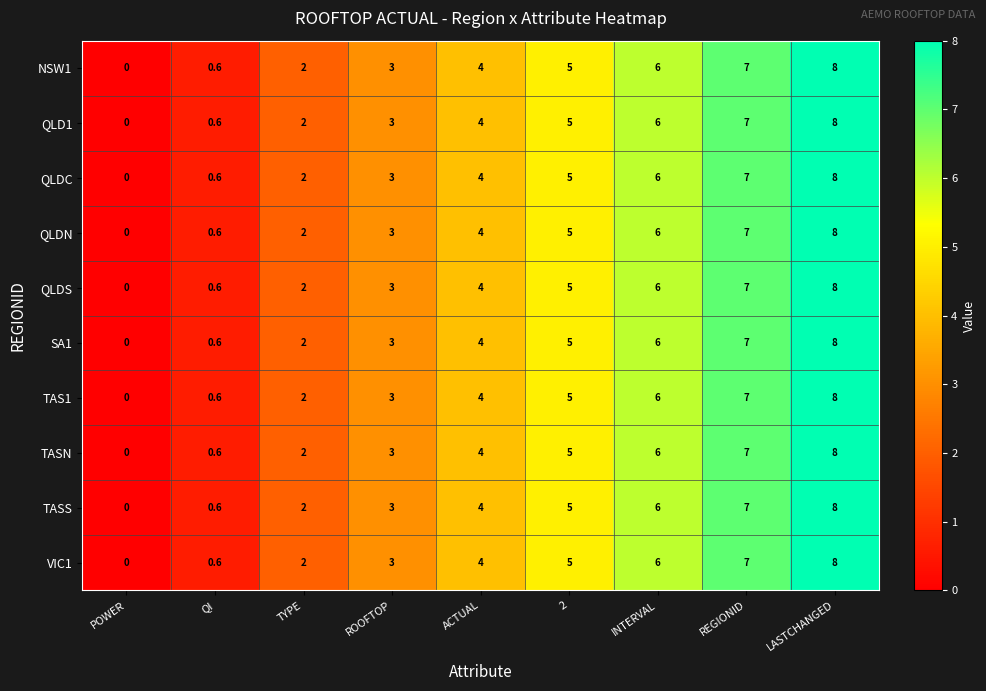

What is the total value across all series at ACTUAL?

40.0